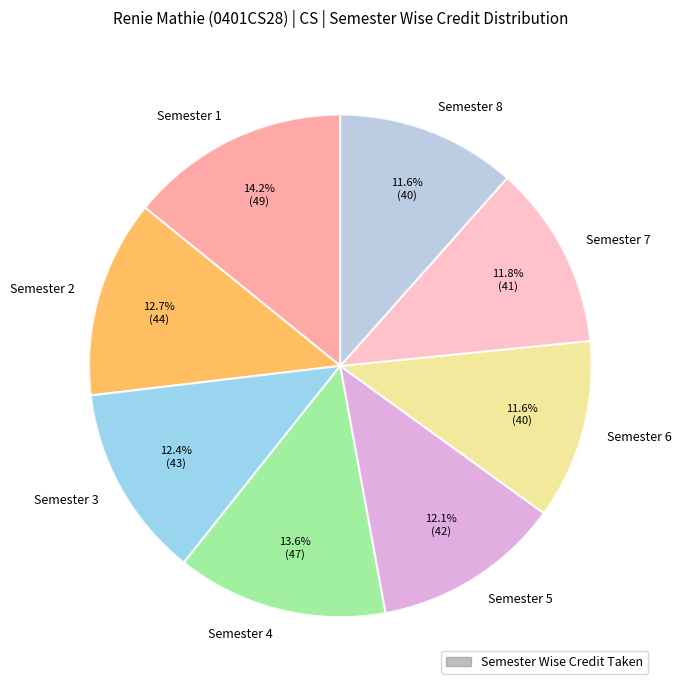

What percentage is the Semester 8 slice, to the nearest percent?

12%